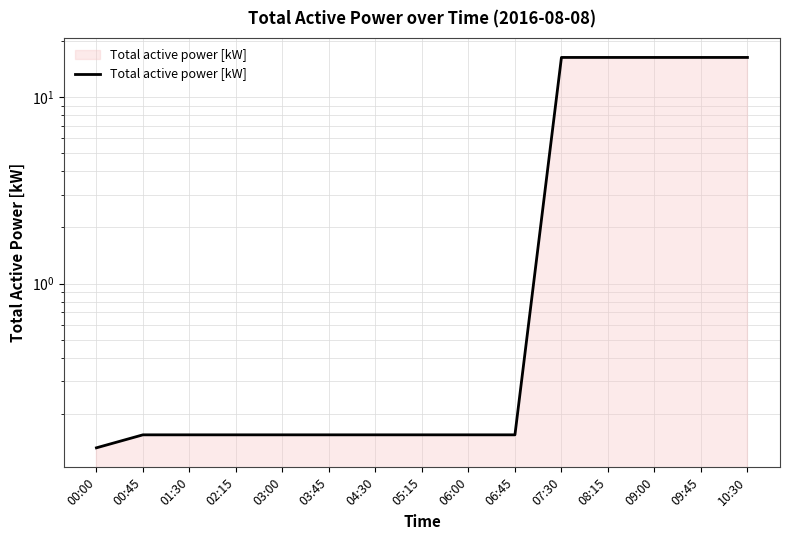

Which category has the lowest value across all series?

00:00